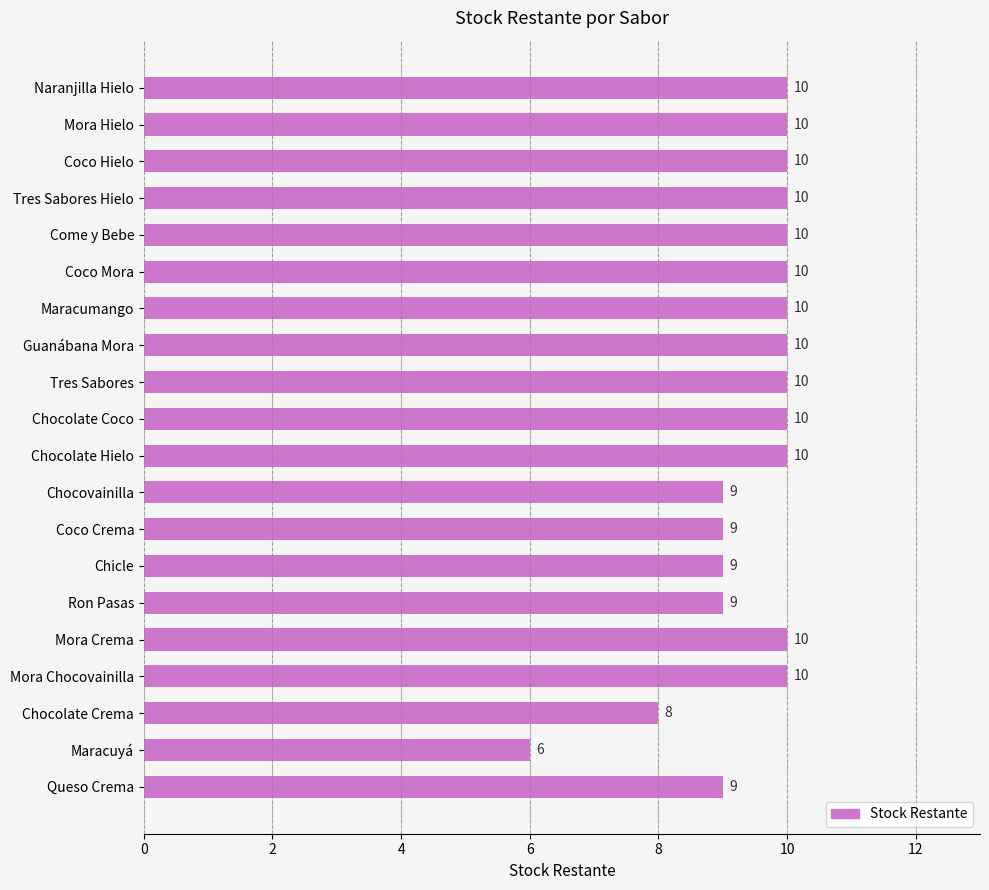

What is the value of the 13th bar from the top?

9